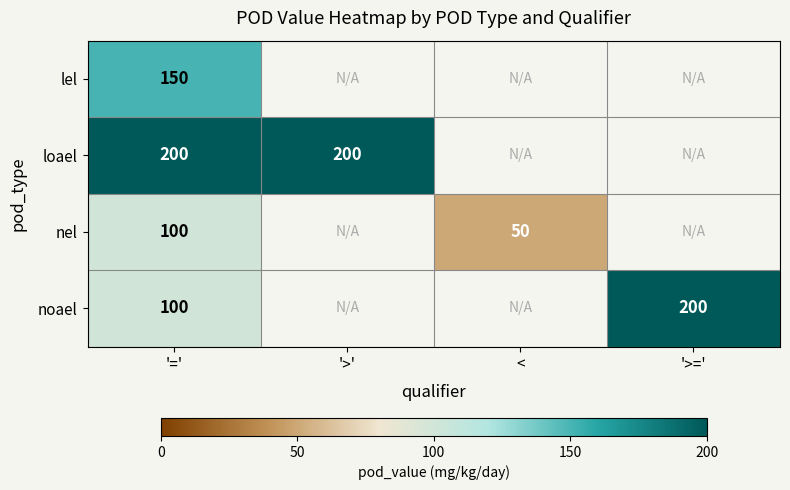

Which category has the highest value across all series?

'='